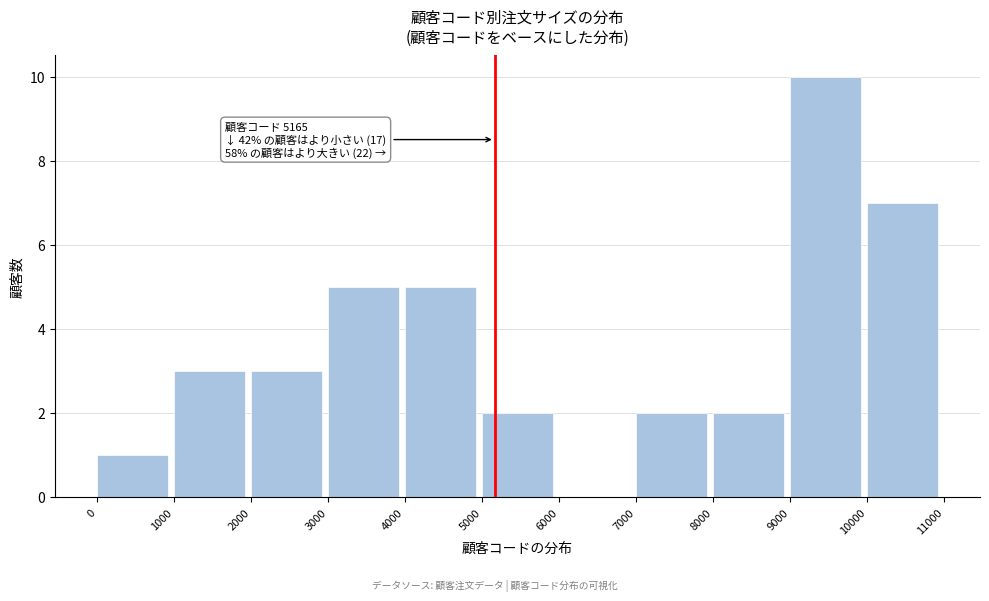

Over which range of the x-axis is the bar tallest?

9000 to 10000